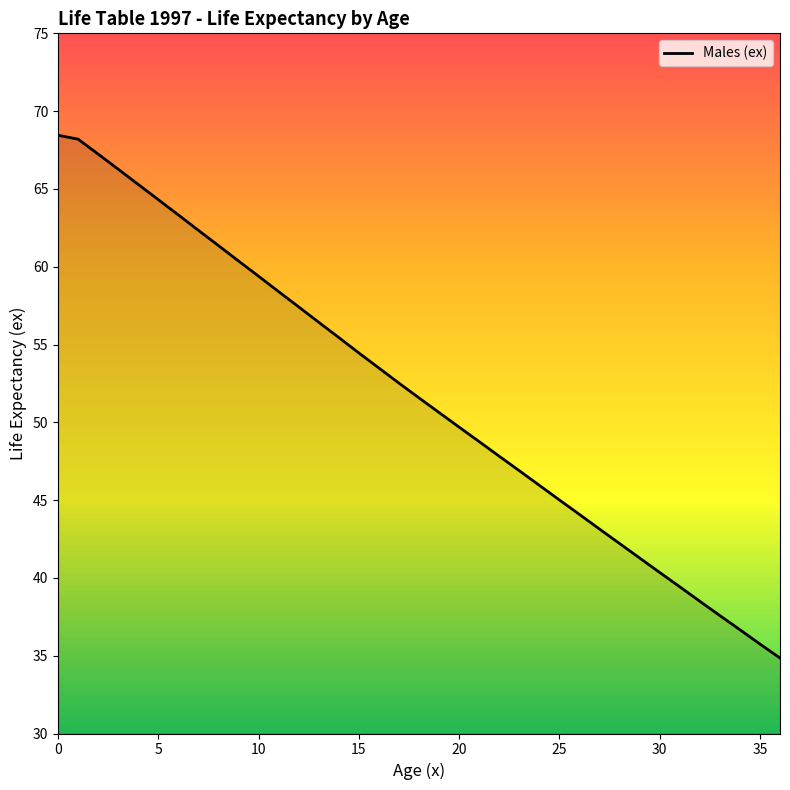

What is the greatest value displayed?

68.5